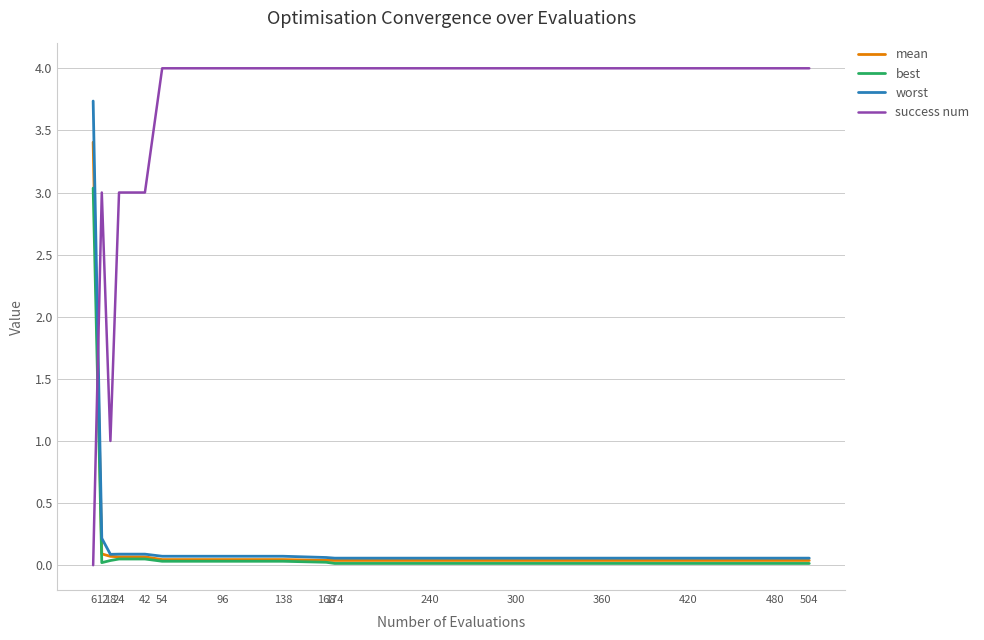

Which series has the widest spread of values?

success num